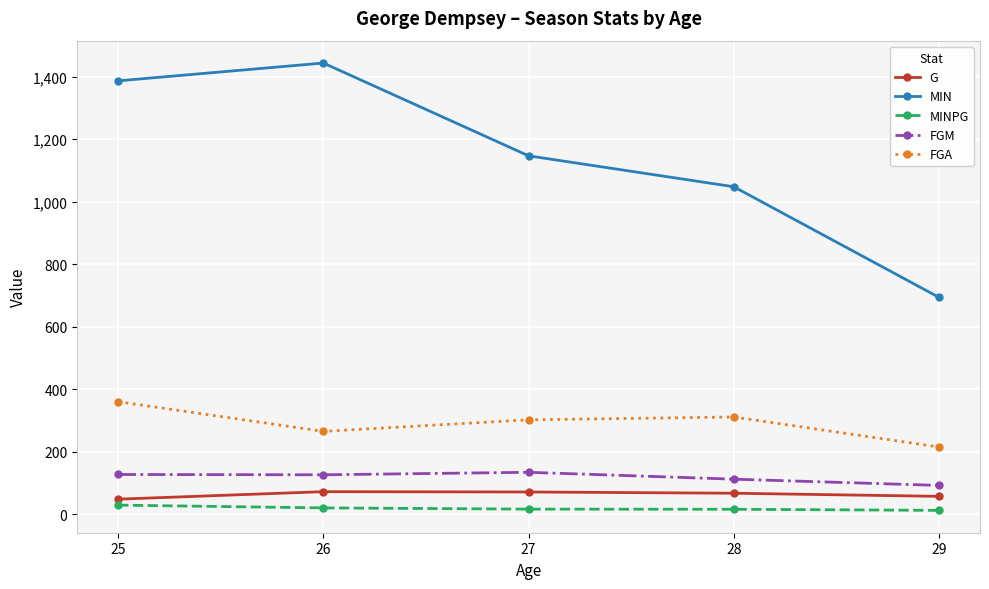

At 27, list the series in order from largest to smallest.

MIN, FGA, FGM, G, MINPG